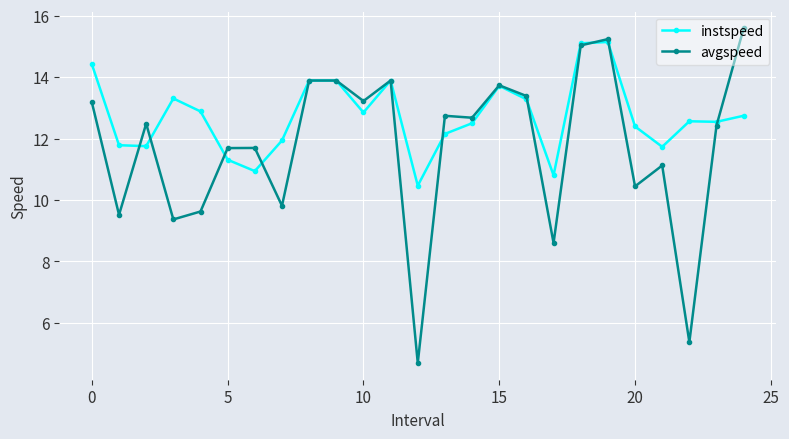

How many lines are shown in the chart?

2